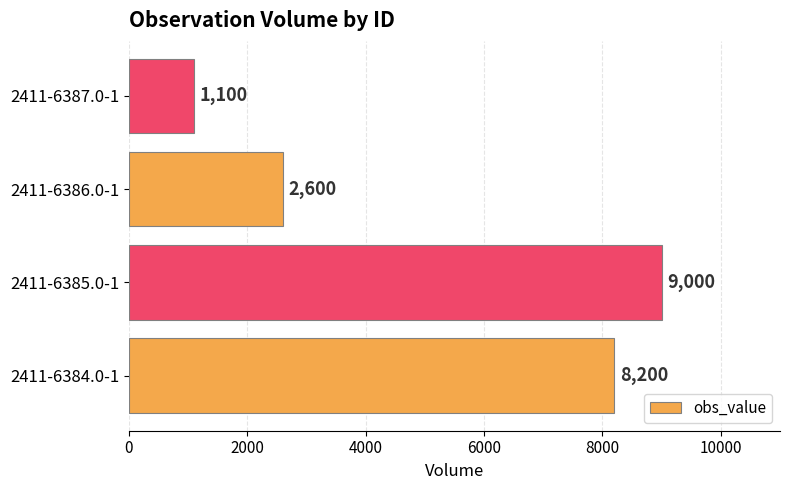

What is the smallest value displayed?

1100